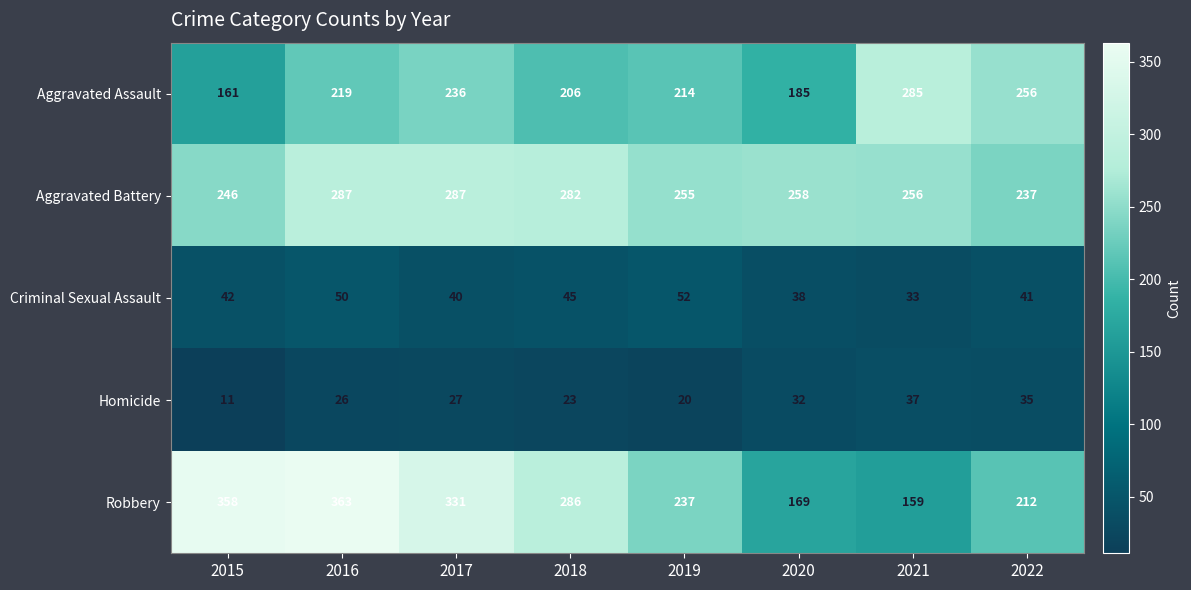

Which series has the largest total across all categories?

Robbery